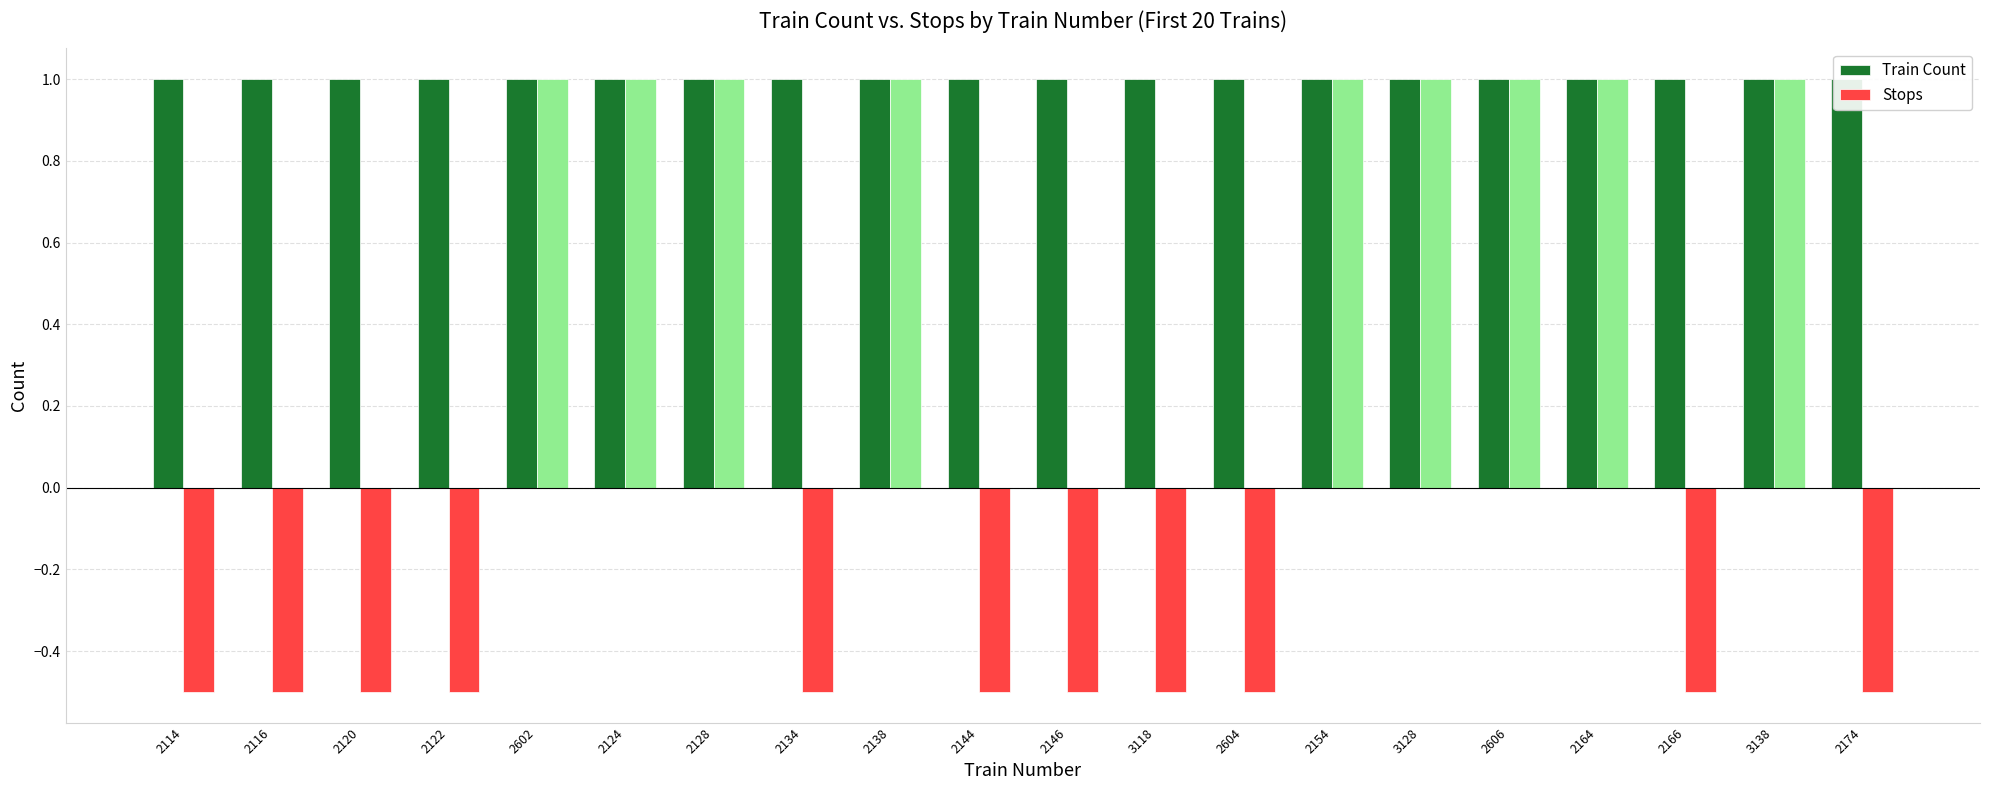

What is the average value of the Stops series?

0.2